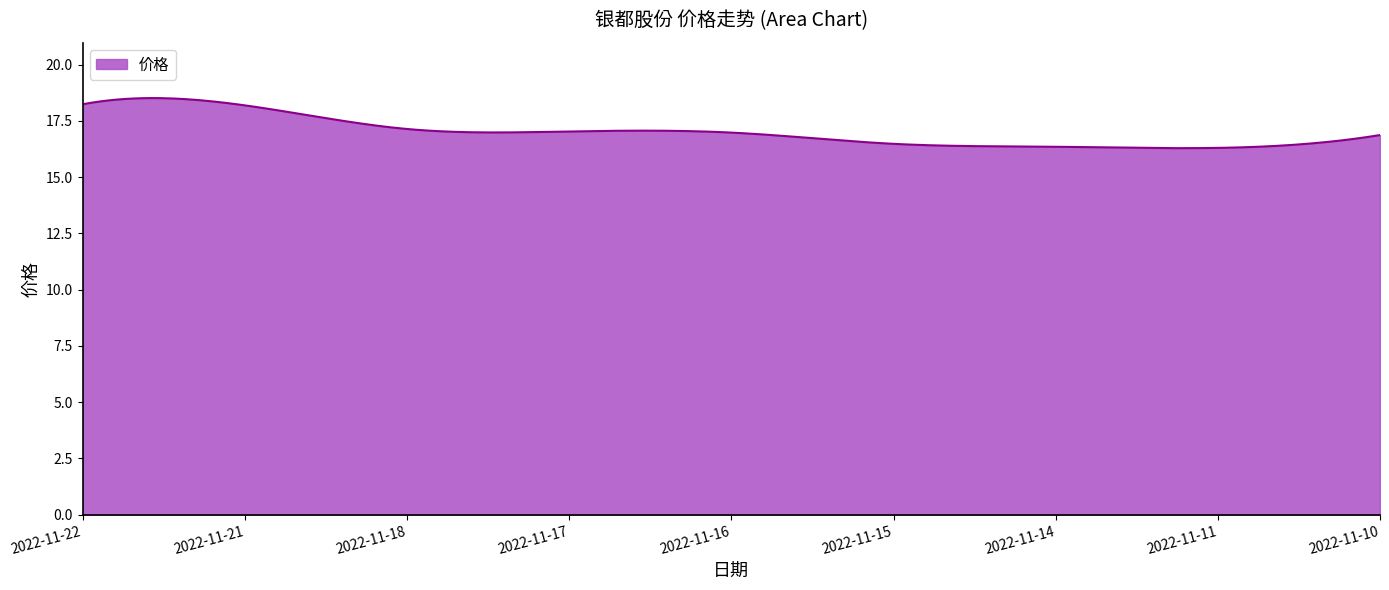

What is the minimum value shown in the chart?

16.3